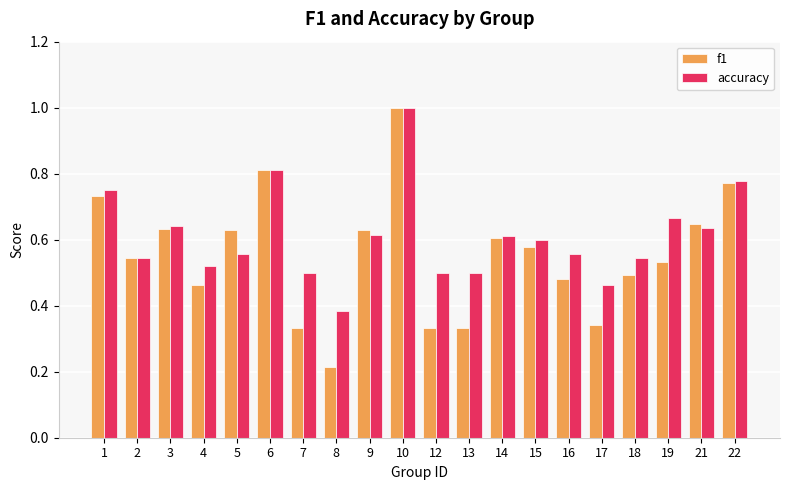

Which category has the lowest value across all series?

8